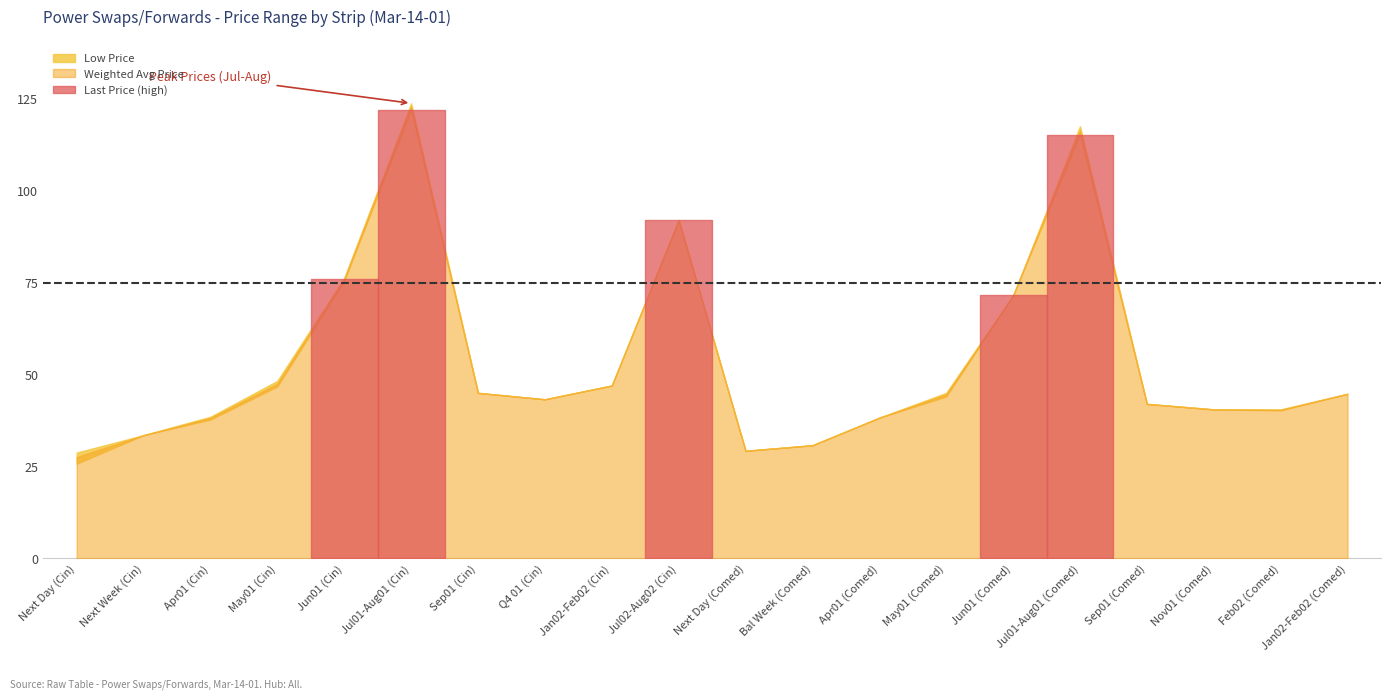

What is the difference between the second highest and second lowest values in the Low Price series?

86.0